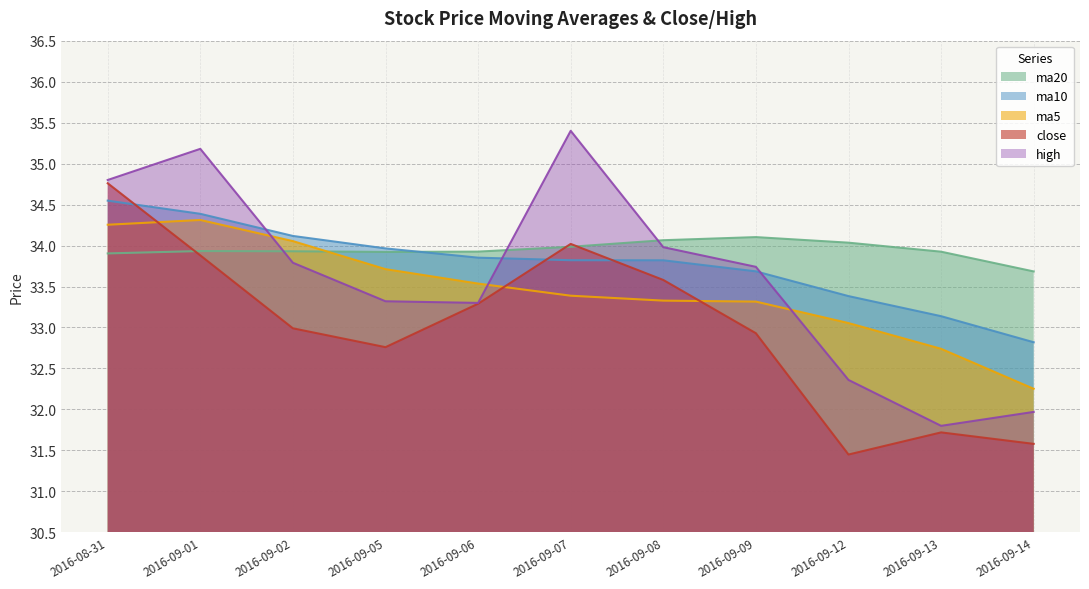

What is the sum of all close values?

363.0